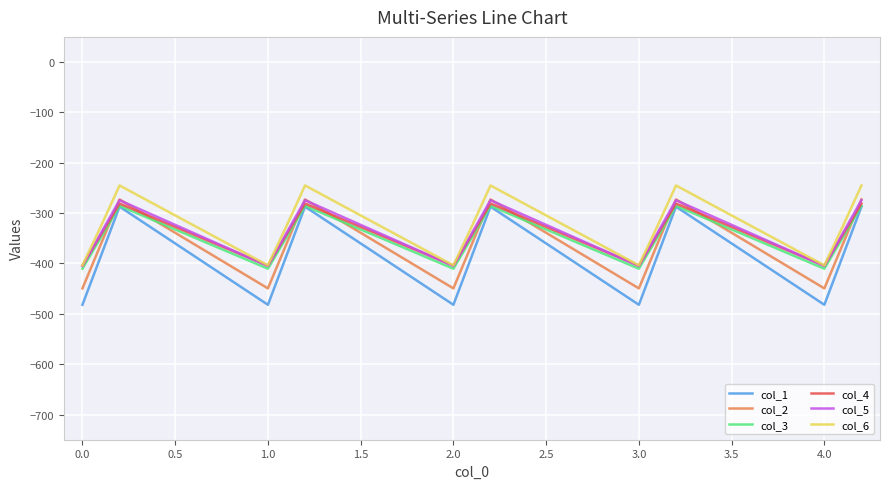

What are all the series names shown in the legend?

col_1, col_2, col_3, col_4, col_5, col_6